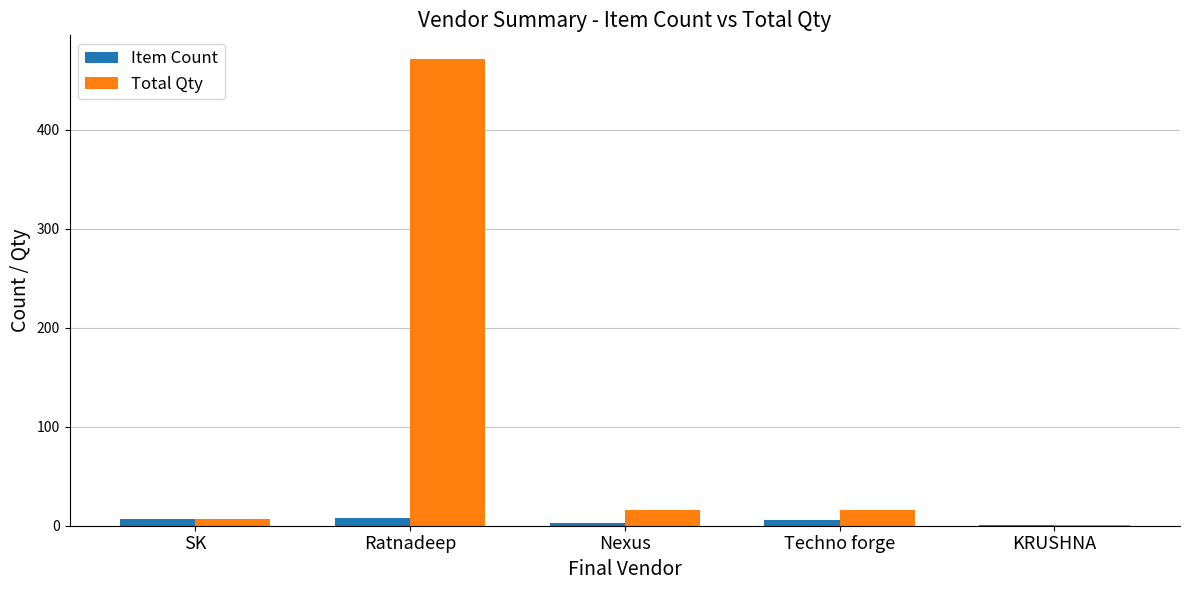

The value of Total Qty at Techno forge is 16. True or false?

True